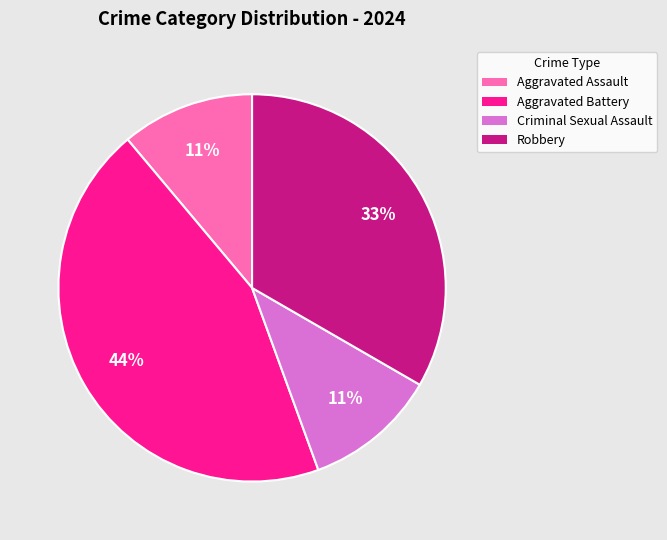

To the nearest percent, what portion does Criminal Sexual Assault represent?

11%